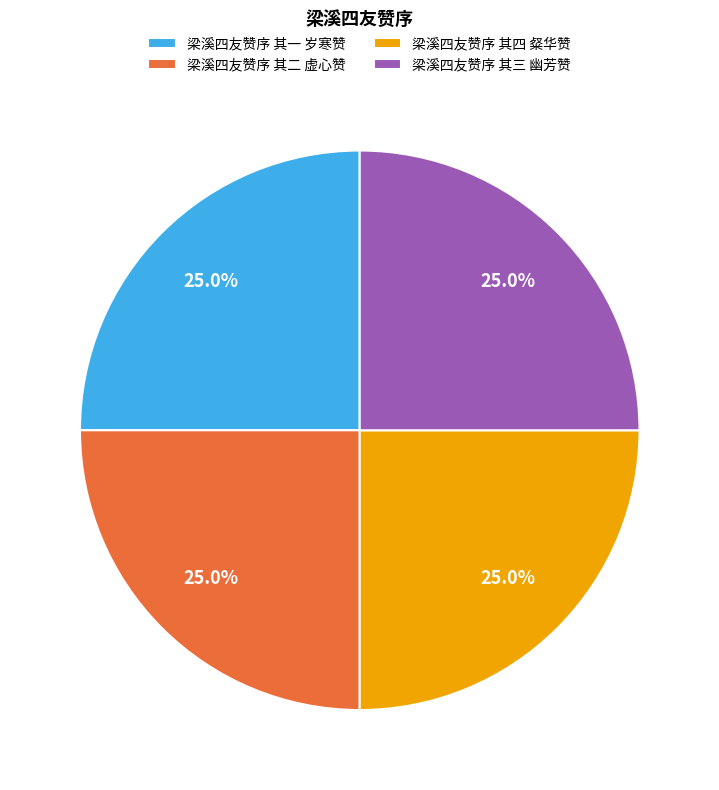

Approximately how many times larger is the value at 梁溪四友赞序 其四 粲华赞 compared to 梁溪四友赞序 其二 虚心赞?

1.0